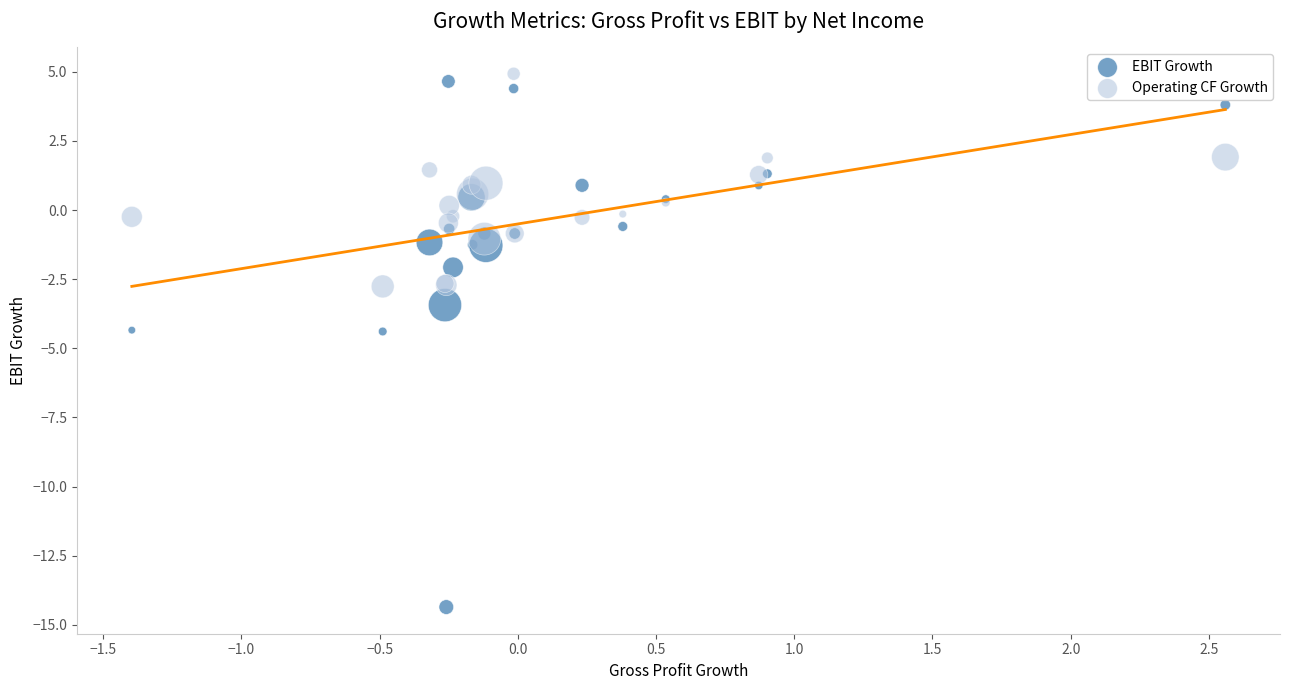

Which series has the largest Y range (max minus min)?

EBIT Growth